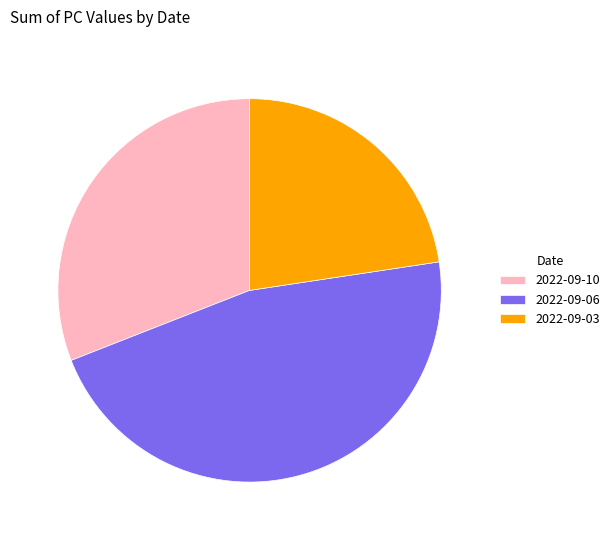

Rank the categories by value from lowest to highest.

2022-09-03, 2022-09-10, 2022-09-06